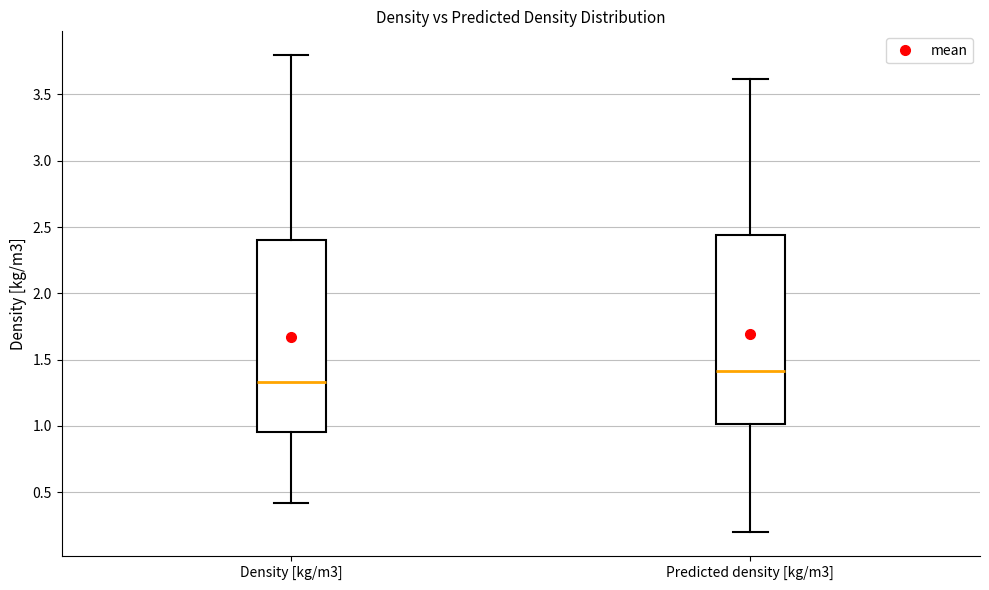

Reading left to right, transcribe this box plot: for each box, give where its median line is, the range the box spans, and where its two whiskers end, as read against the y-axis. The values are not printed on the chart, so give them approximately, as read against the axis.

Density [kg/m3]: median 1.35, box 0.95 to 2.40, whiskers 0.40 to 3.80
Predicted density [kg/m3]: median 1.40, box 1.00 to 2.45, whiskers 0.20 to 3.60